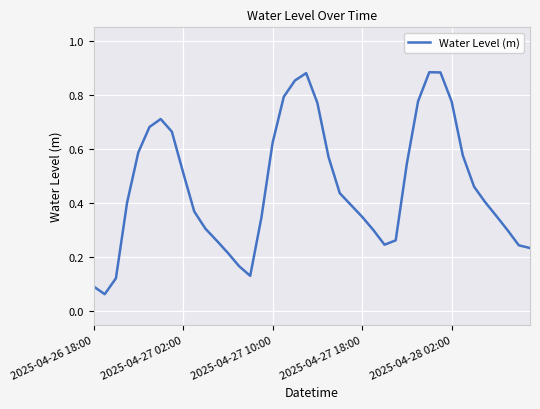

How many interior local valleys (lower than both neighbors) does the data have?

3